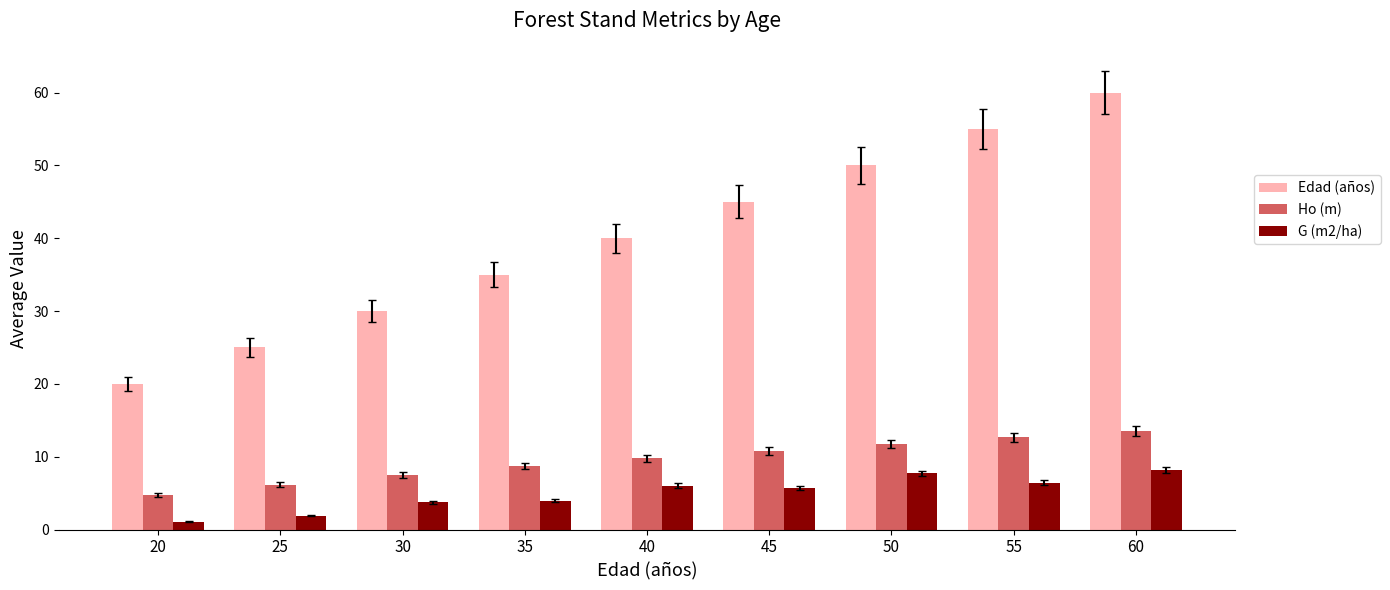

List the labels in order of Edad (años) value, largest first.

60, 55, 50, 45, 40, 35, 30, 25, 20